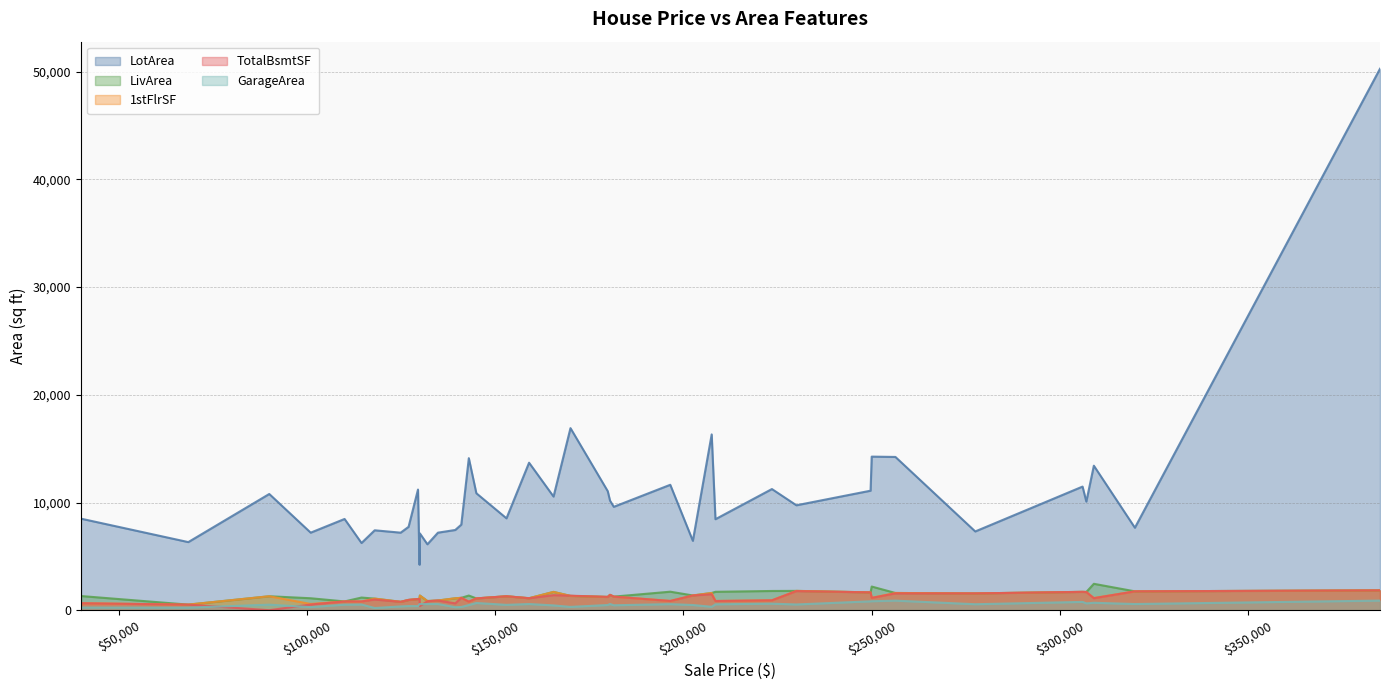

What is the maximum value shown in the chart?

50271